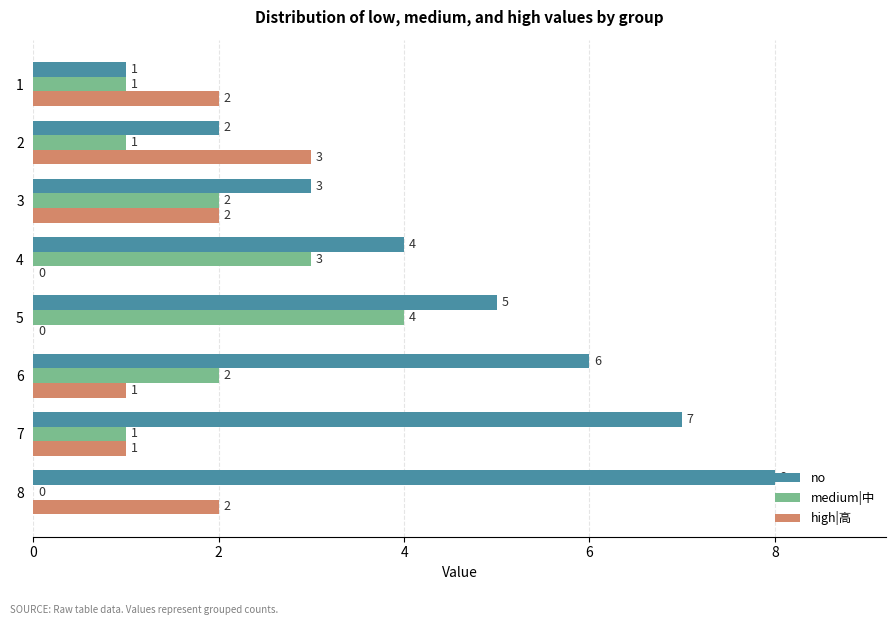

The no series shows 2 at 2. True or false?

True